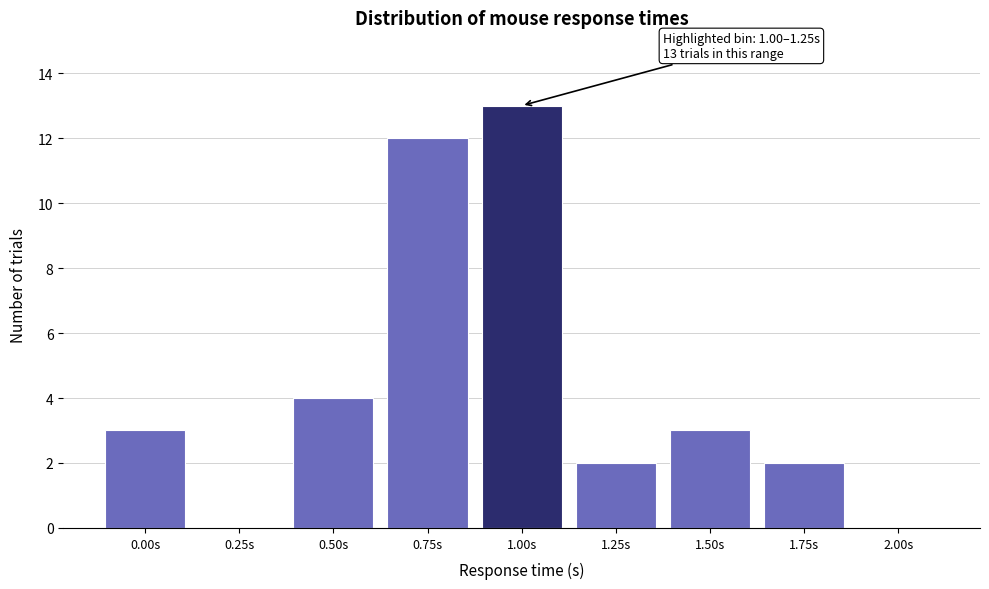

Reading right to left, what are all the values shown in this chart?

2.00s=0	1.75s=2	1.50s=3	1.25s=2	1.00s=13	0.75s=12	0.50s=4	0.25s=0	0.00s=3